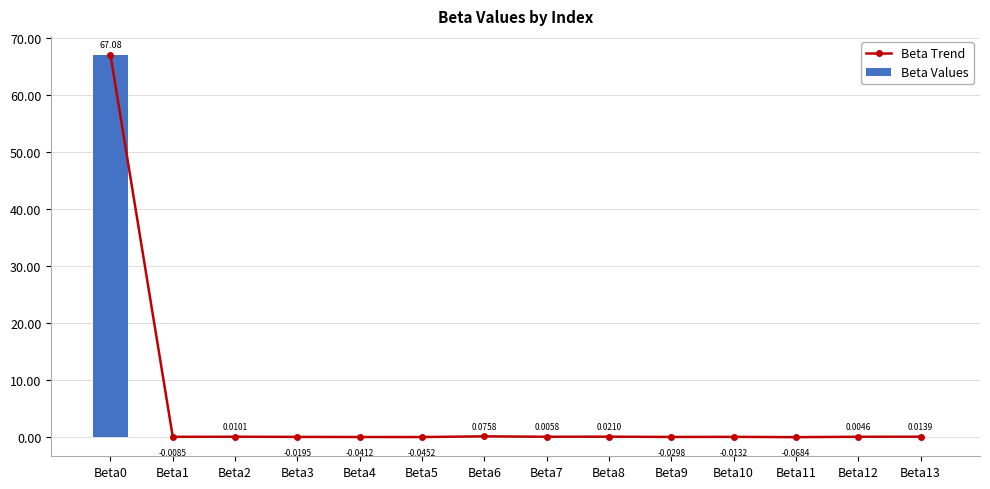

At which category is the sum across all series the highest?

Beta0